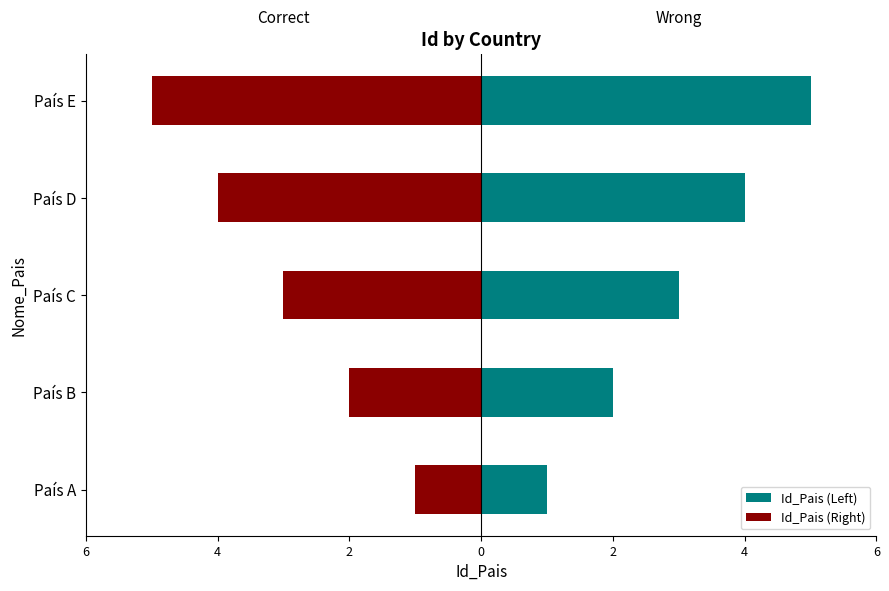

What is the difference between the highest and lowest values at 2?

6